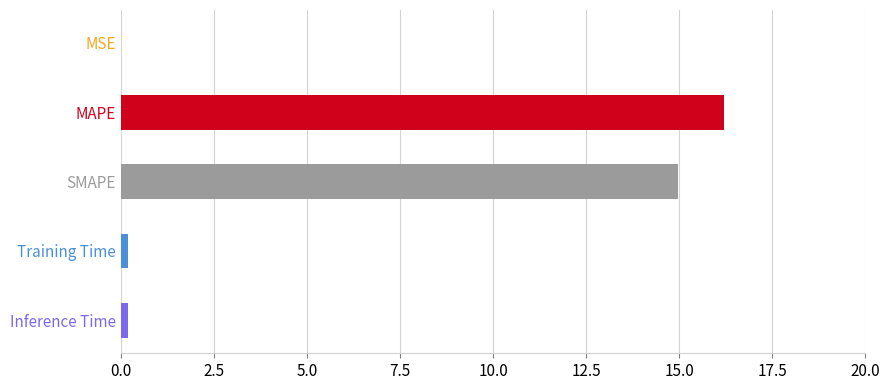

Rank the categories by value from lowest to highest.

MSE, Training Time, Inference Time, SMAPE, MAPE